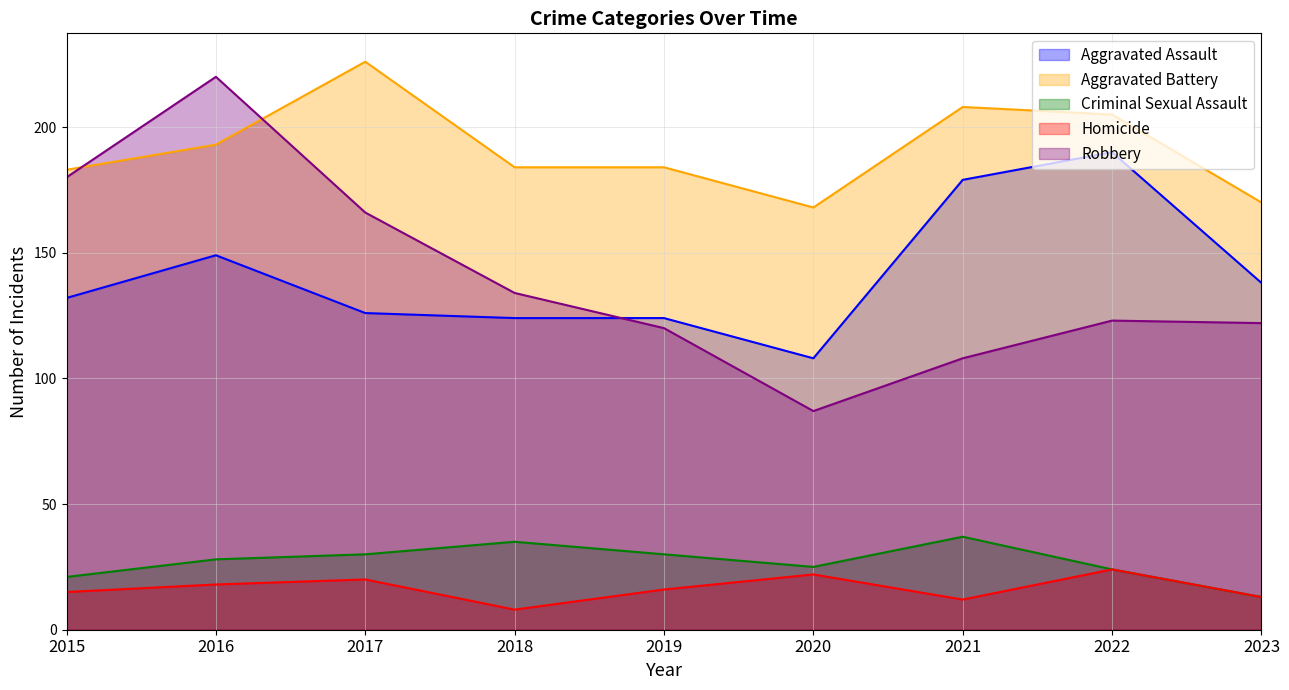

Between 2018 and 2020, which series saw the biggest shift?

Robbery